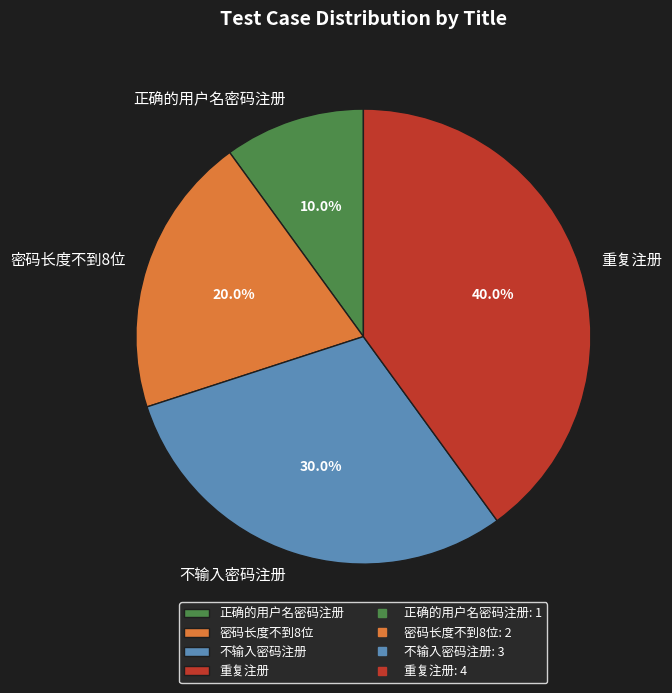

Approximately how many times larger is the value at 重复注册 compared to 密码长度不到8位?

2.0